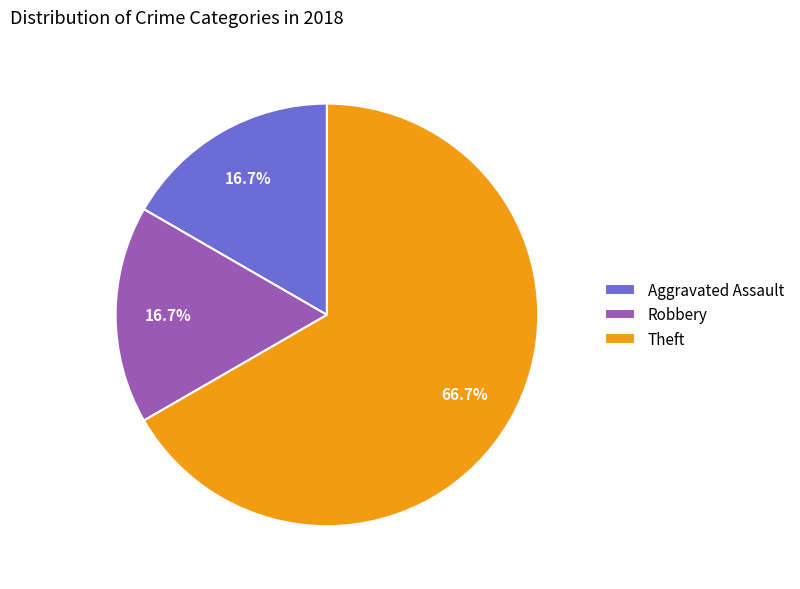

Is there any slice that represents more than half of the pie?

Yes